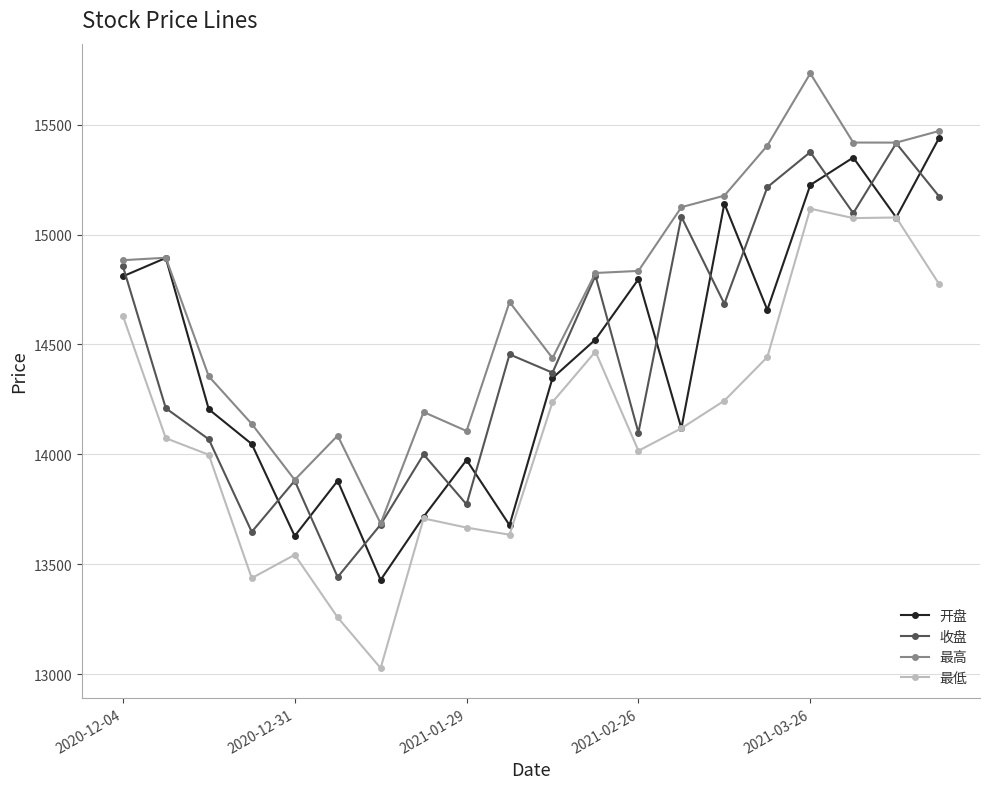

Rank the series by their maximum value, from highest to lowest.

最高, 开盘, 收盘, 最低